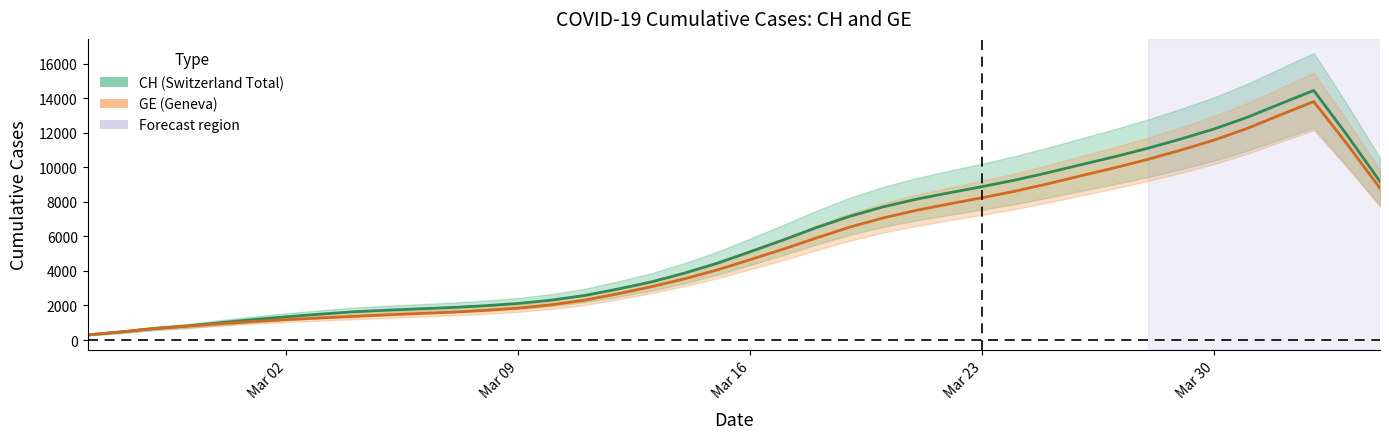

What position from the left is 2020-02-26?

2